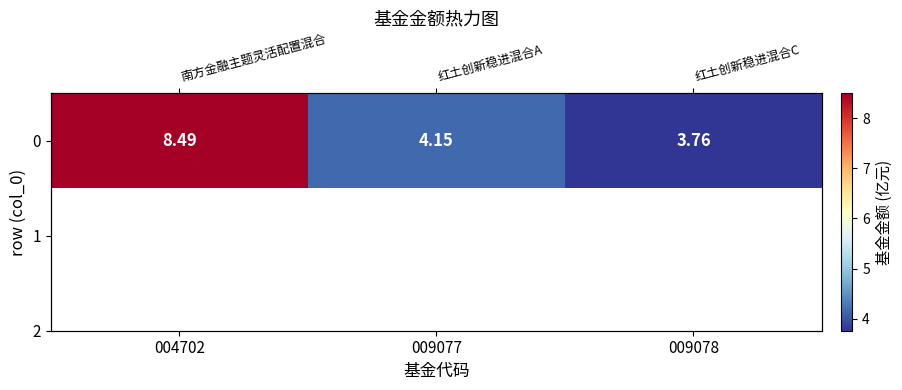

What is the ratio of the value at 009077 to the value at 004702?

0.5